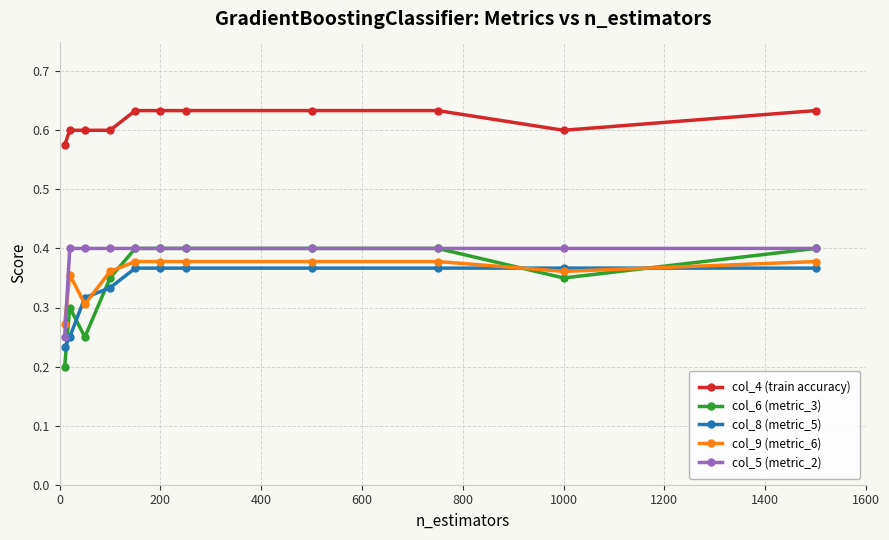

Which series has the widest spread of values?

col_6 (metric_3)